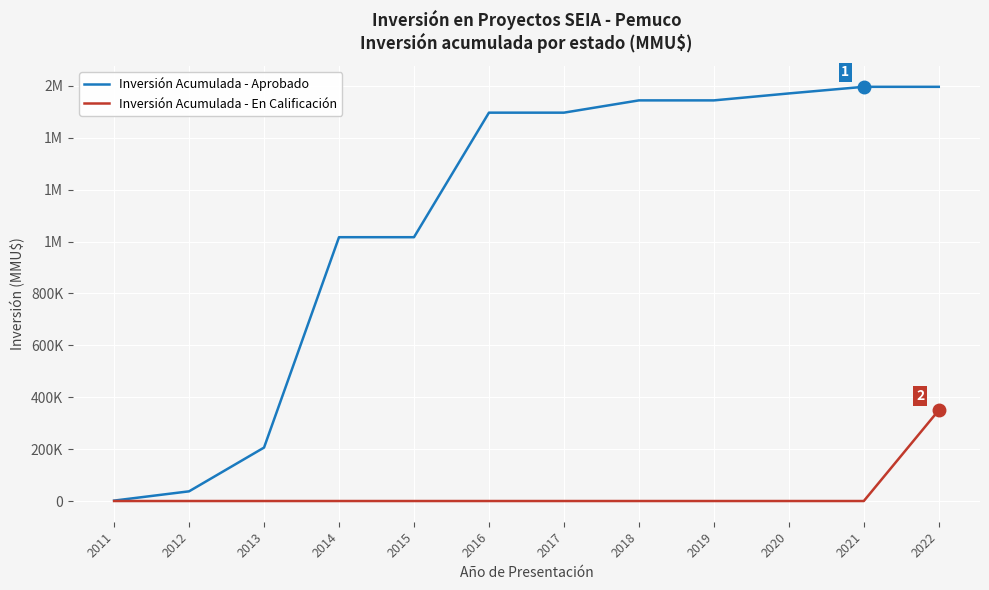

Does the chart display data point markers on the line(s)?

No